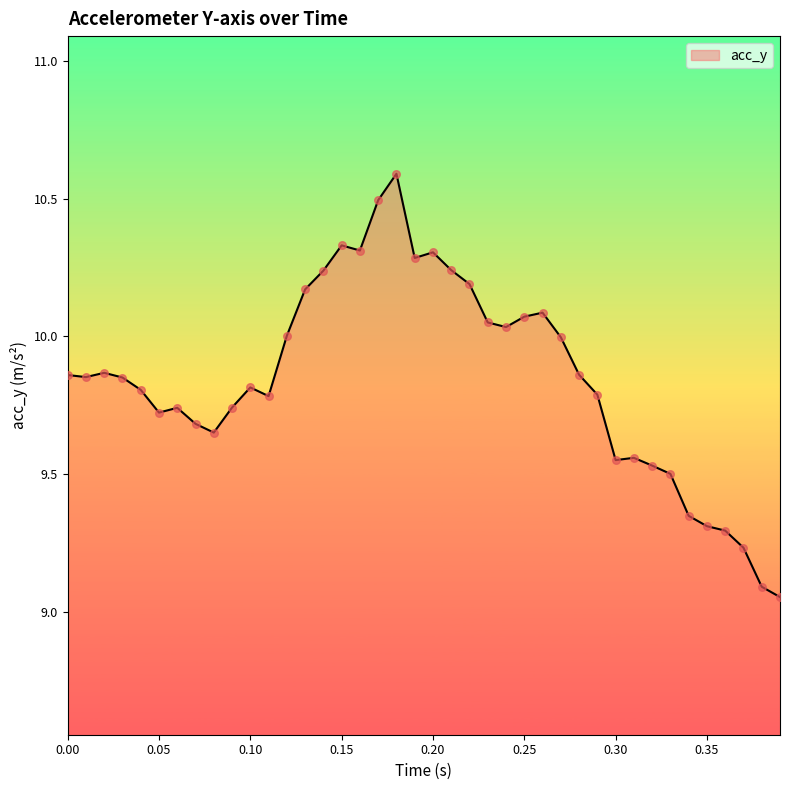

What is the greatest value displayed?

10.6